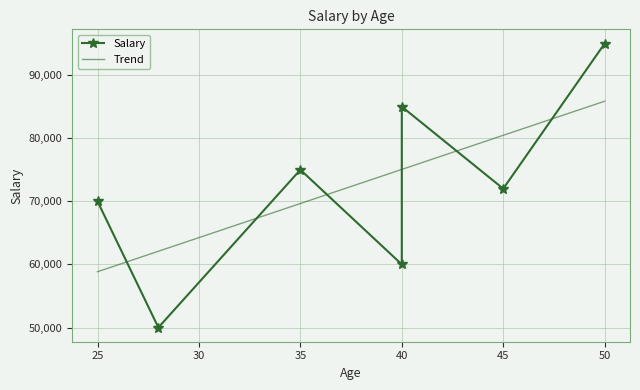

True or false: the data shows 70000 at 25.

True